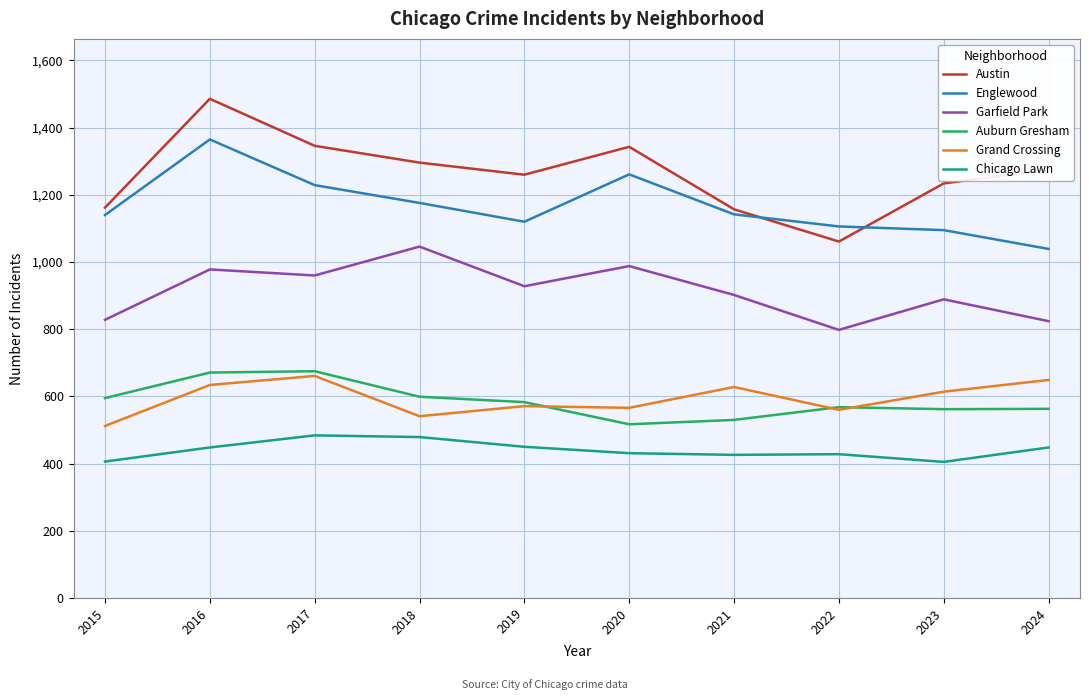

Rank the series at 2024 from lowest to highest value.

Chicago Lawn, Auburn Gresham, Grand Crossing, Garfield Park, Englewood, Austin